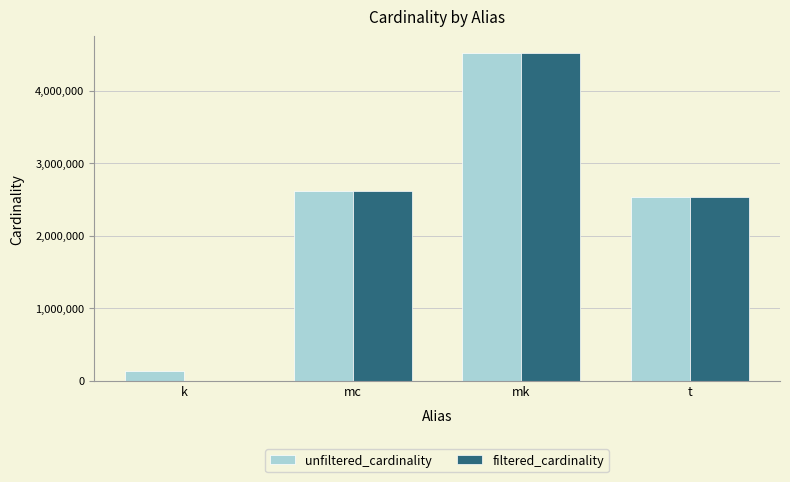

What is the average value of the unfiltered_cardinality series?

2448885